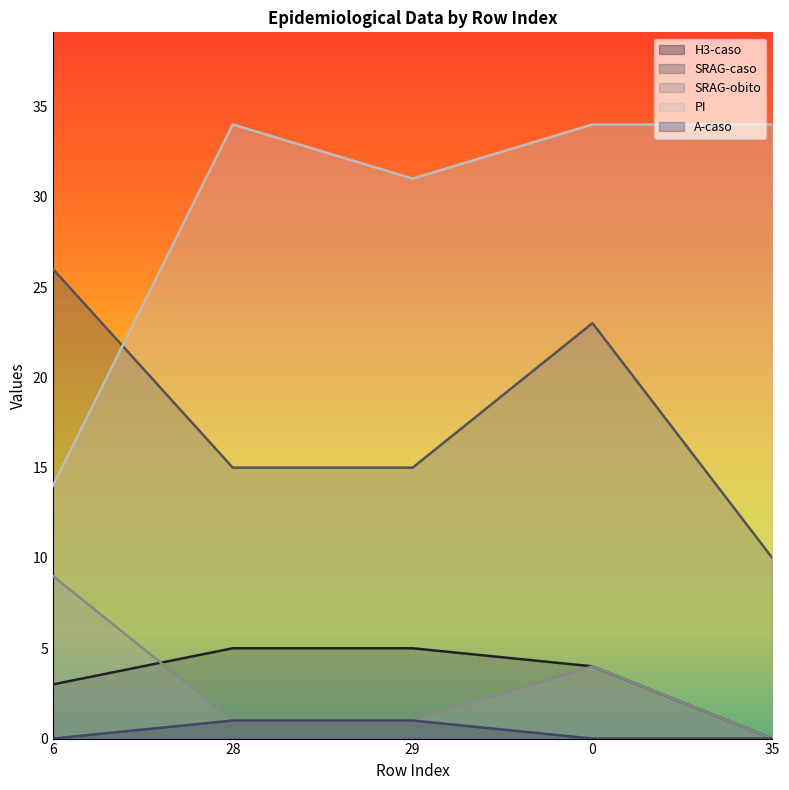

What is the difference between the maximum and minimum values in the A-caso series?

1